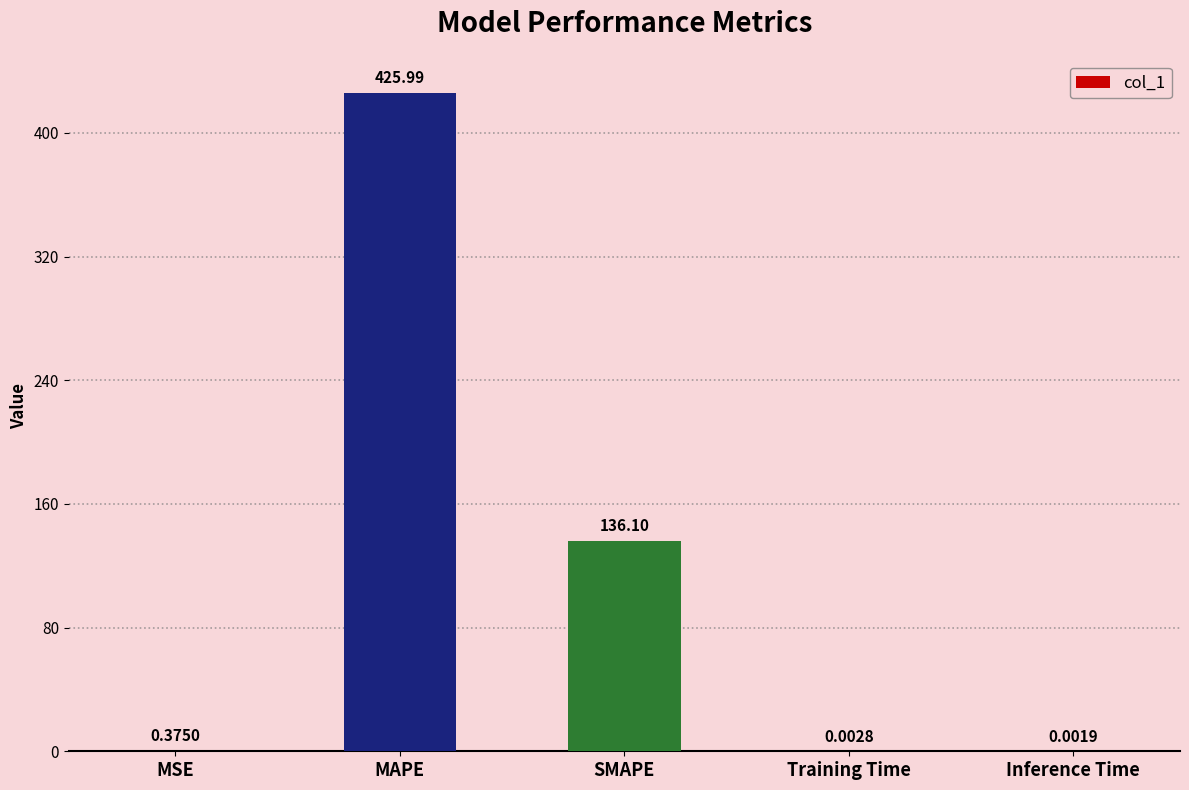

At which label is the value closest to 212?

SMAPE